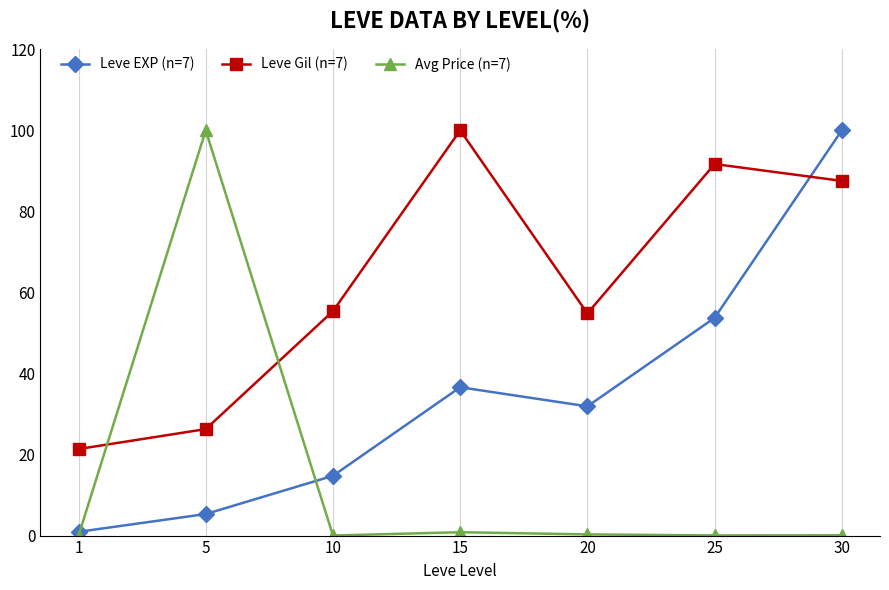

What is the sum of the Avg Price (n=7) values at 15 and 1?

0.8